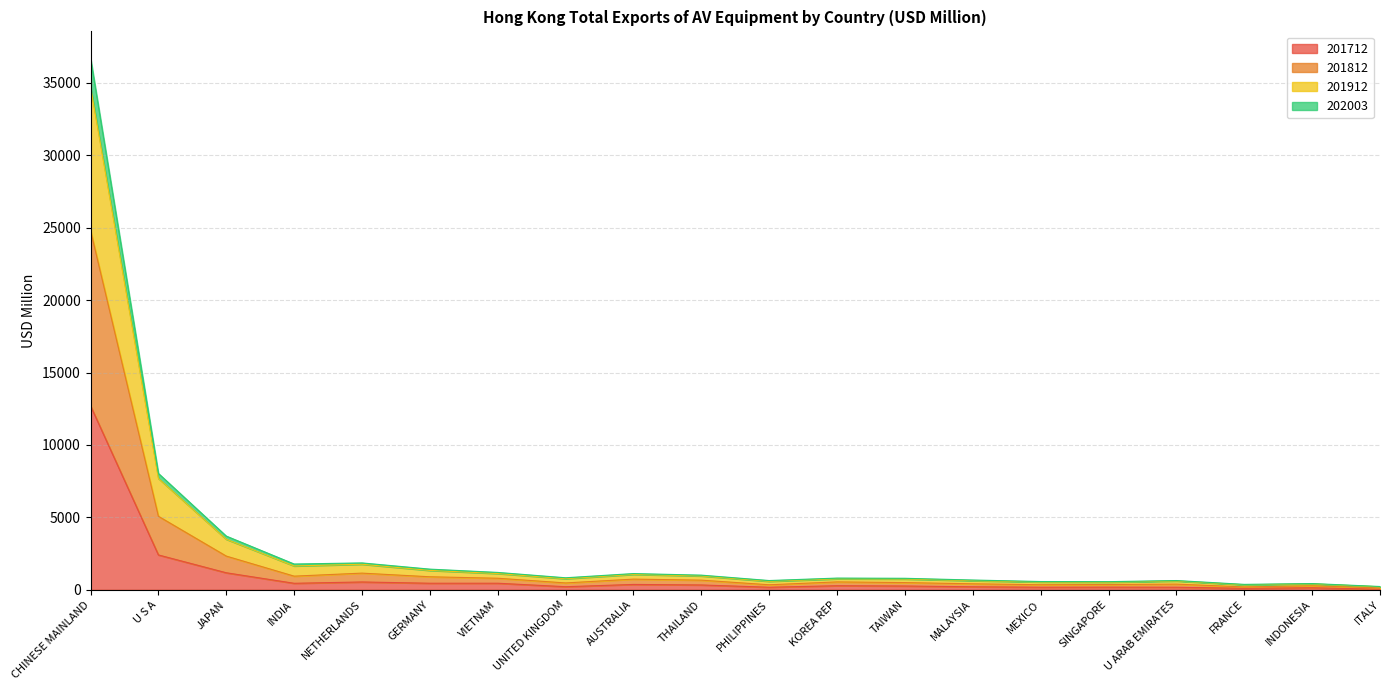

Count the number of data series in this chart.

4